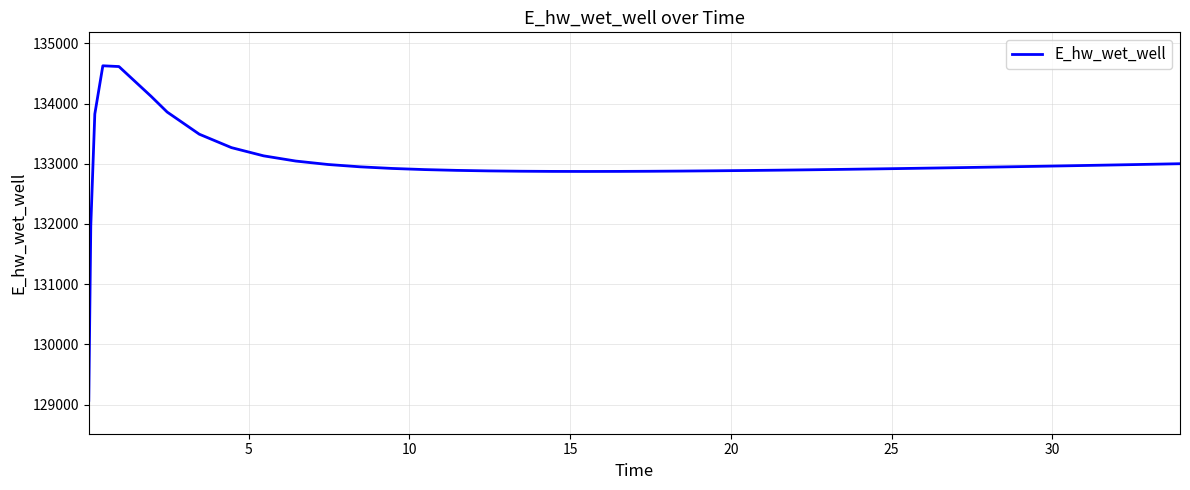

What is the smallest value displayed?

129070.3